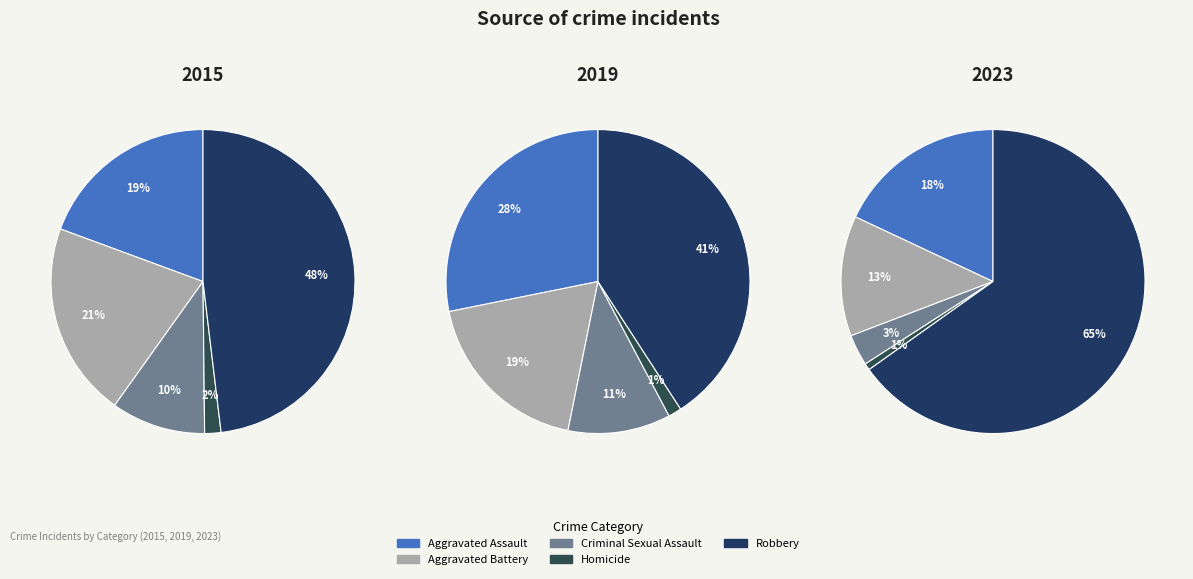

Which category has the biggest portion of the pie?

Robbery